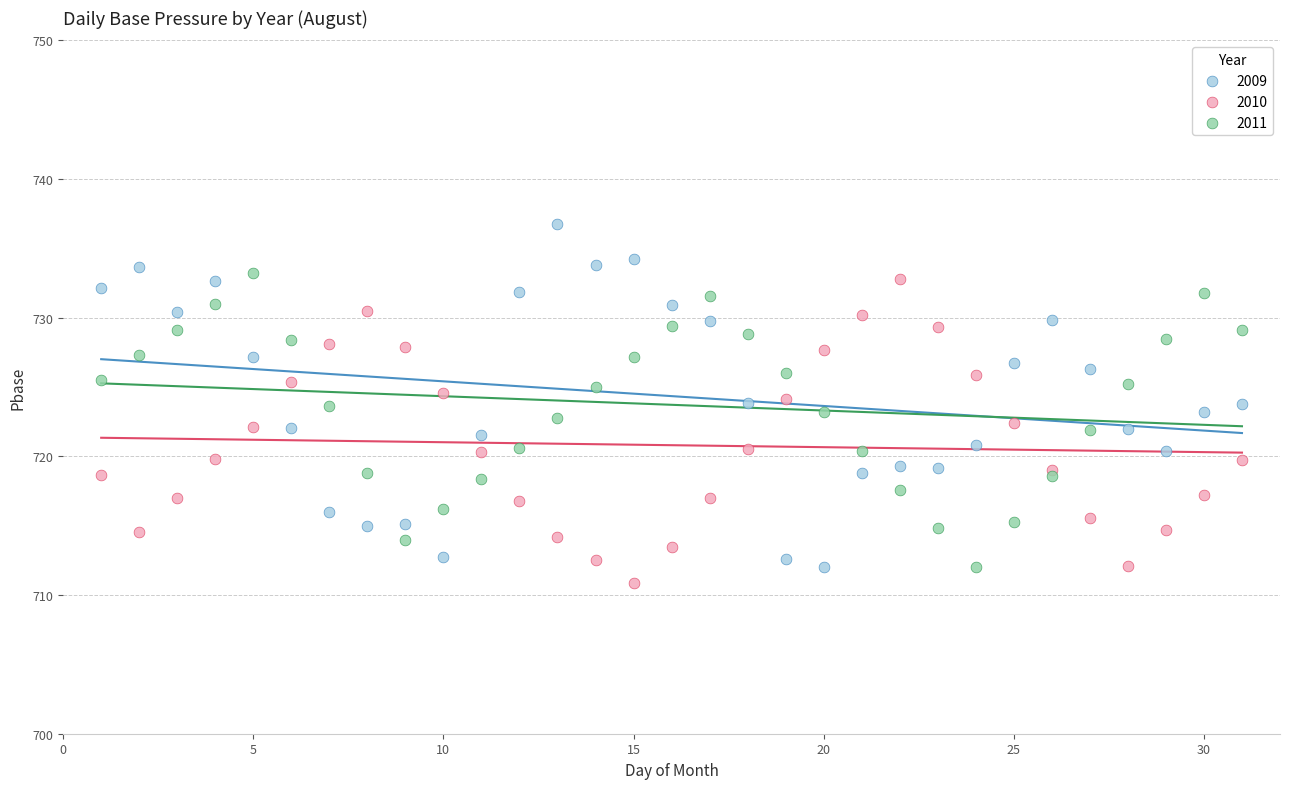

Which series has the largest Y range (max minus min)?

2009